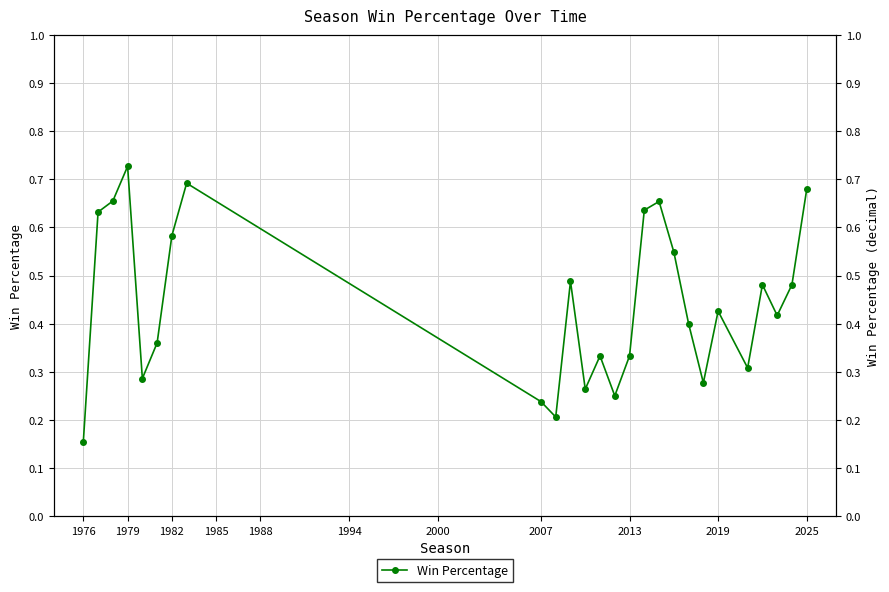

Between 1979 and 1982, which is larger?

1979